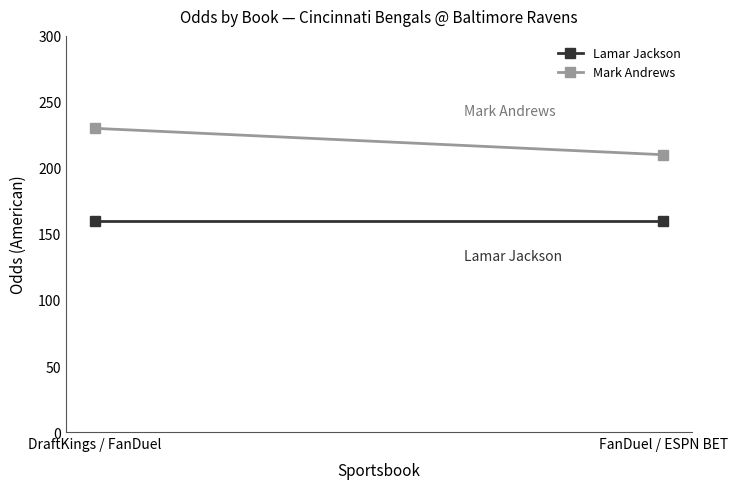

Reading left to right, transcribe all the data shown in this chart.

Lamar Jackson: 160	160
Mark Andrews: 230	210